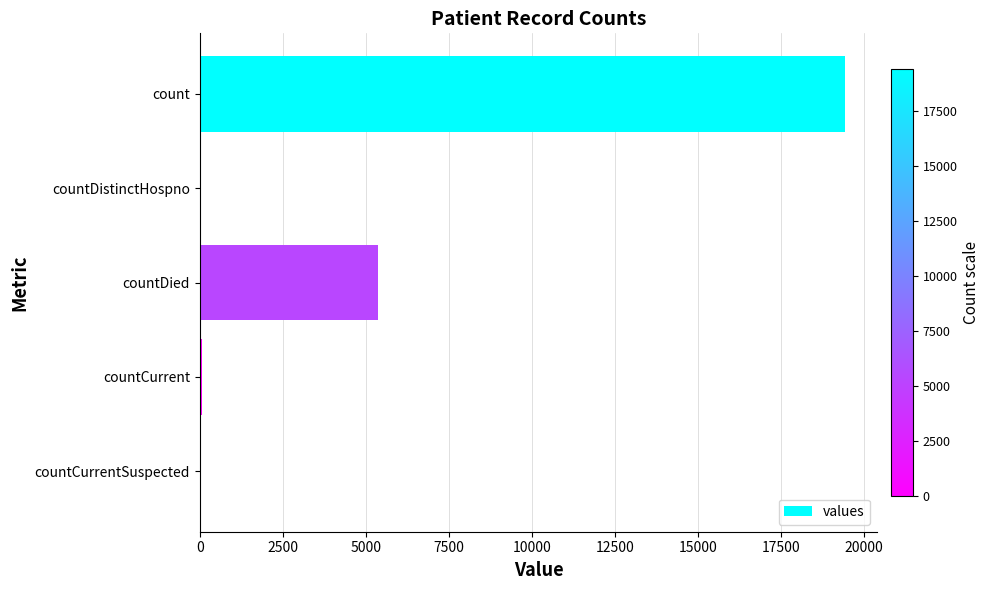

At which label is the value closest to 9710?

countDied